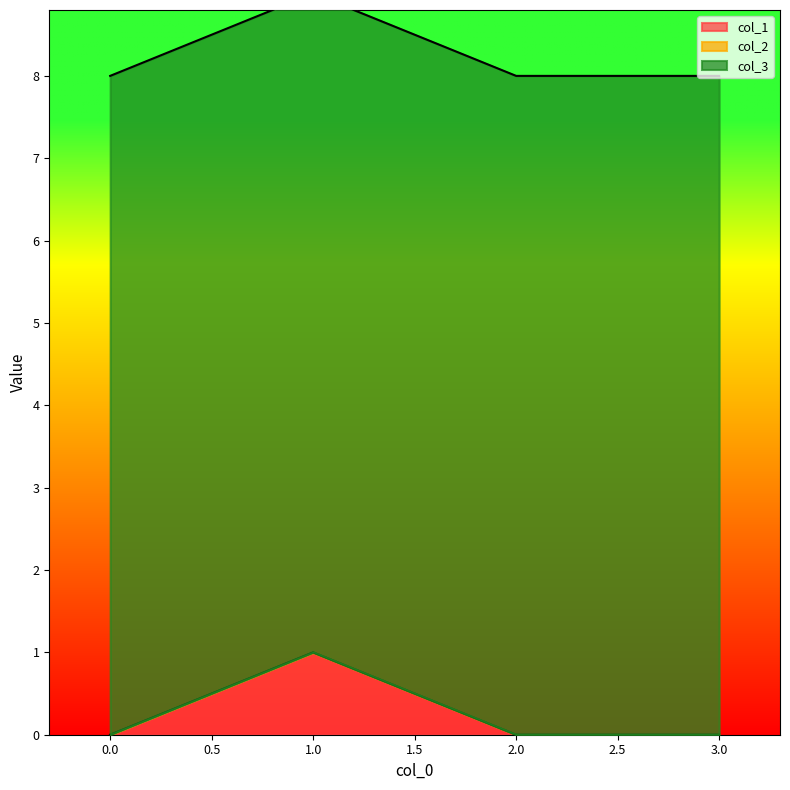

What is the sum of all col_3 values?

32